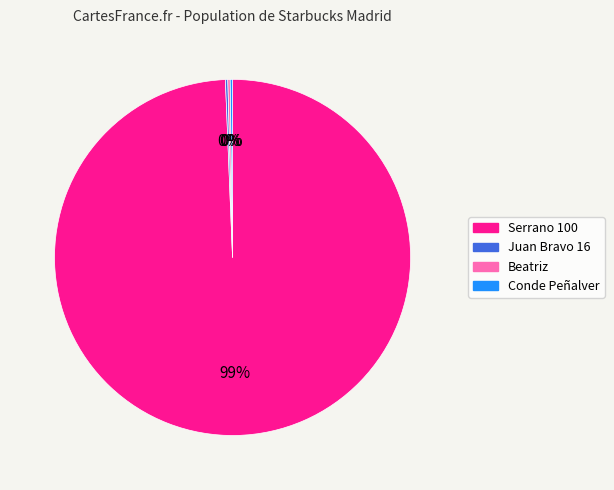

Which slice represents more than half of the pie?

Serrano 100